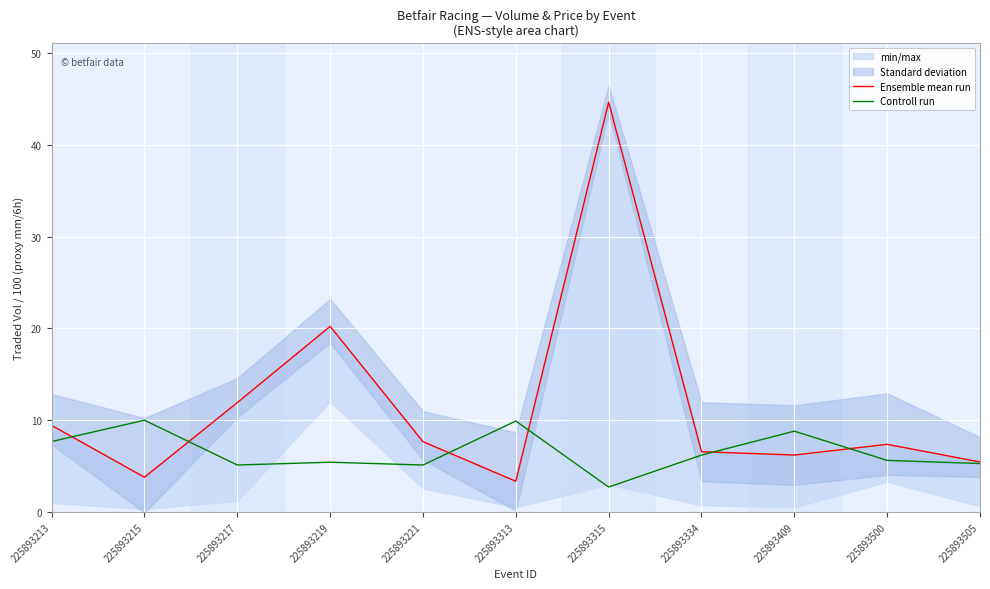

What is the maximum value for Controll run?

10.0